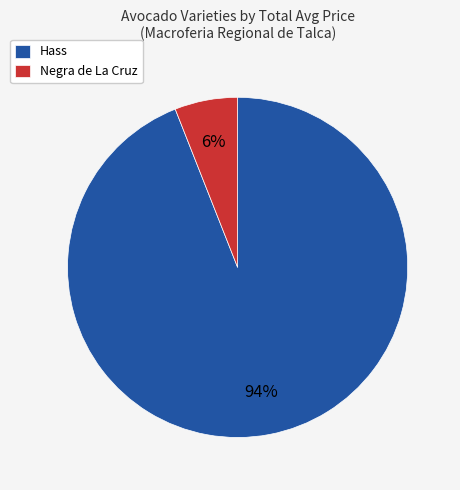

The Negra de La Cruz slice represents 1% of the pie. True or false?

False